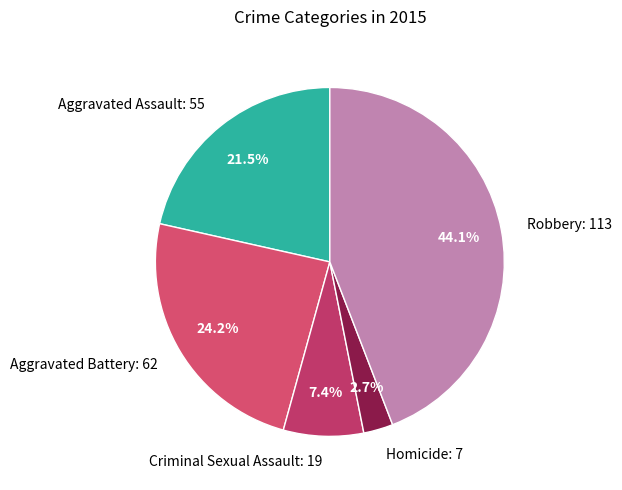

Is it true that Aggravated Battery is 24% of the pie?

True